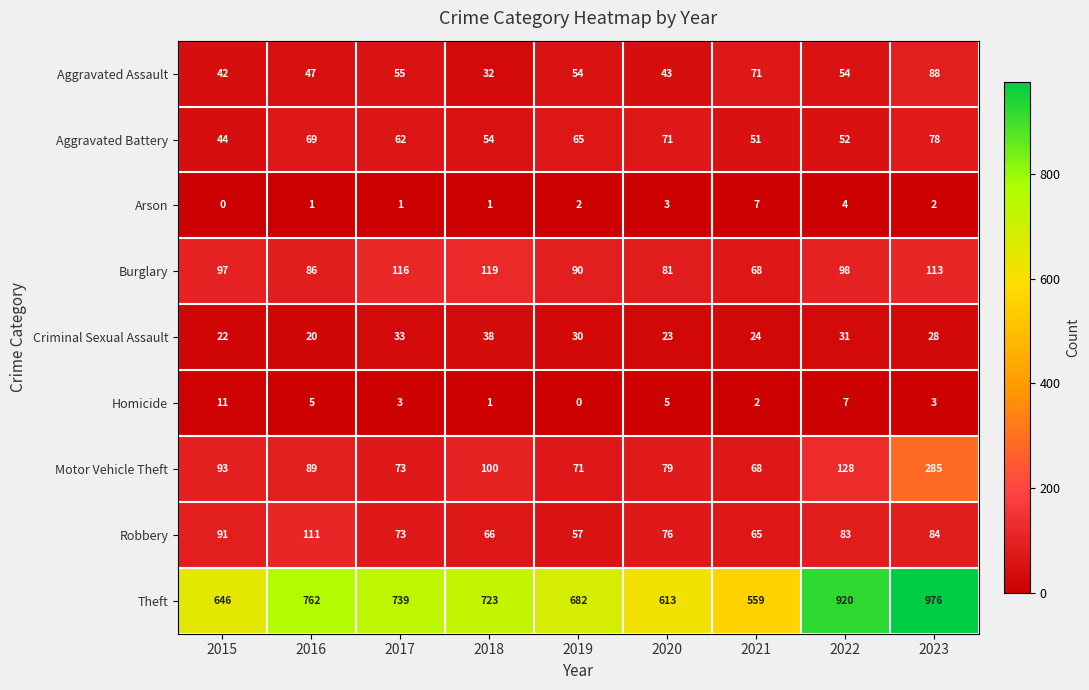

Which category has the lowest value in the Theft series?

2021